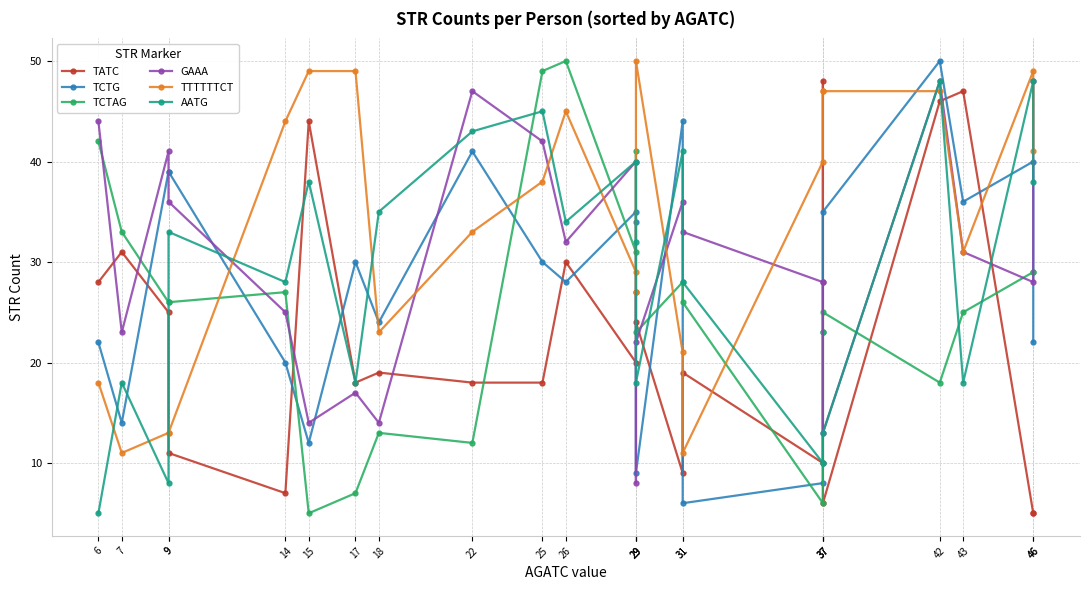

What is the value of the GAAA point at the 21st from the left?

31